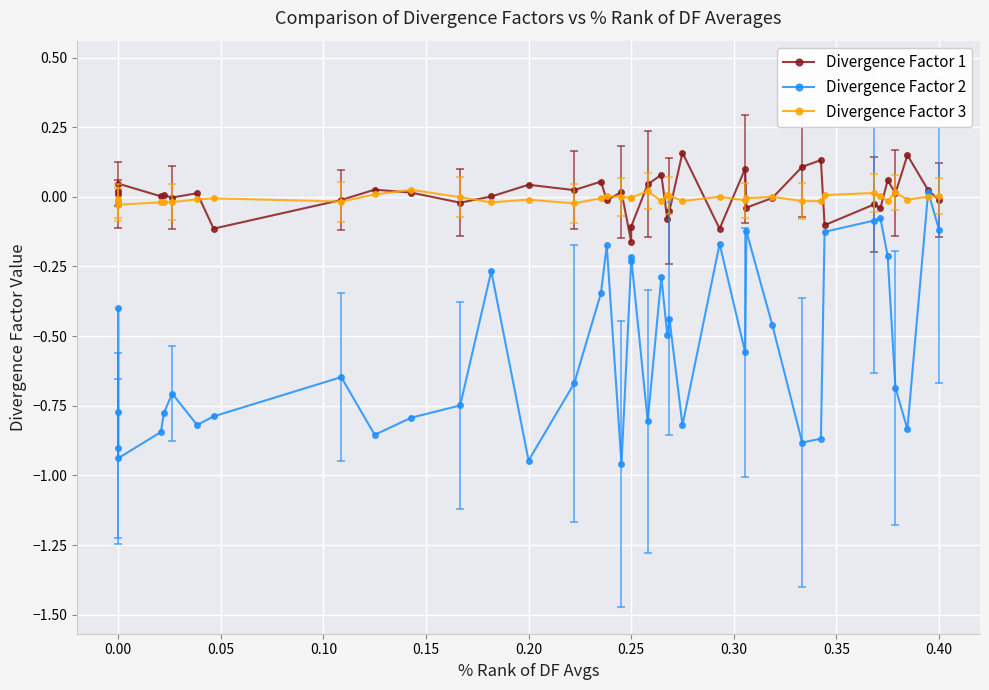

True or false: Divergence Factor 2 has a value of -1.5 at 18.

False